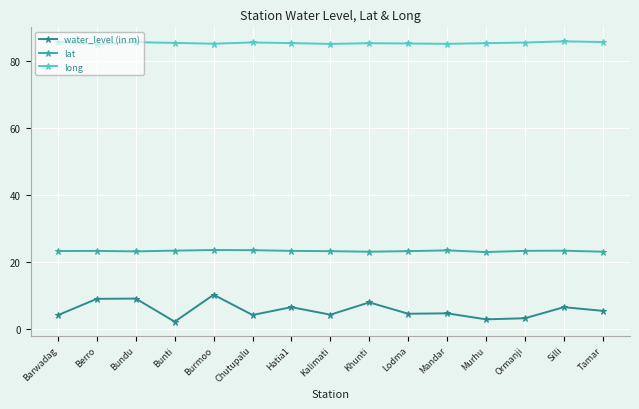

Is the value of water_level (in m) at Mandar greater than the value of lat at Silli?

No